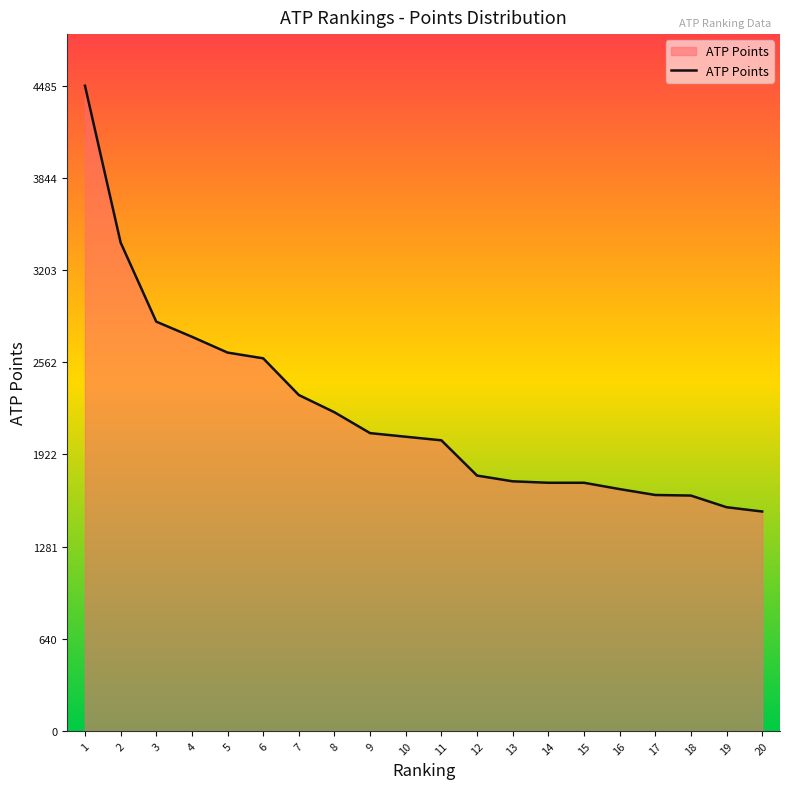

Count the number of data series in this chart.

1